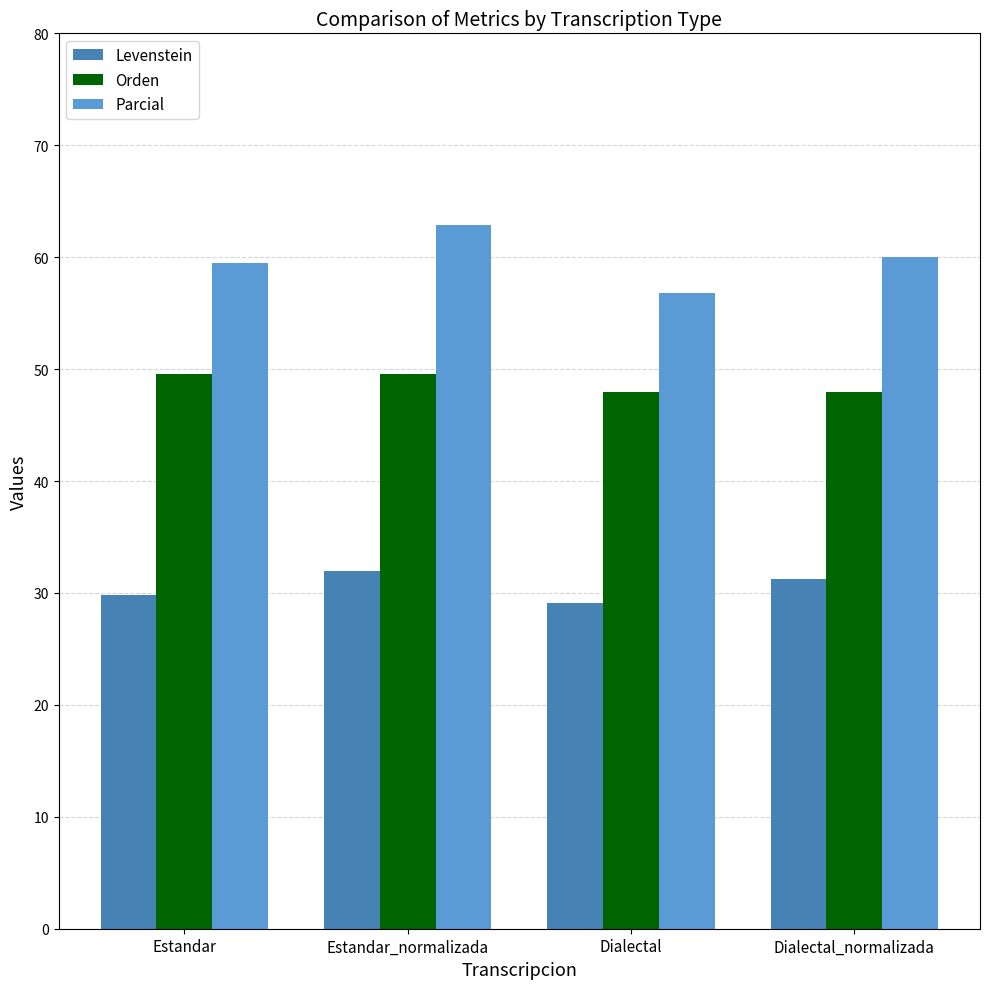

The value of Orden at Estandar_normalizada is 79.2. True or false?

False